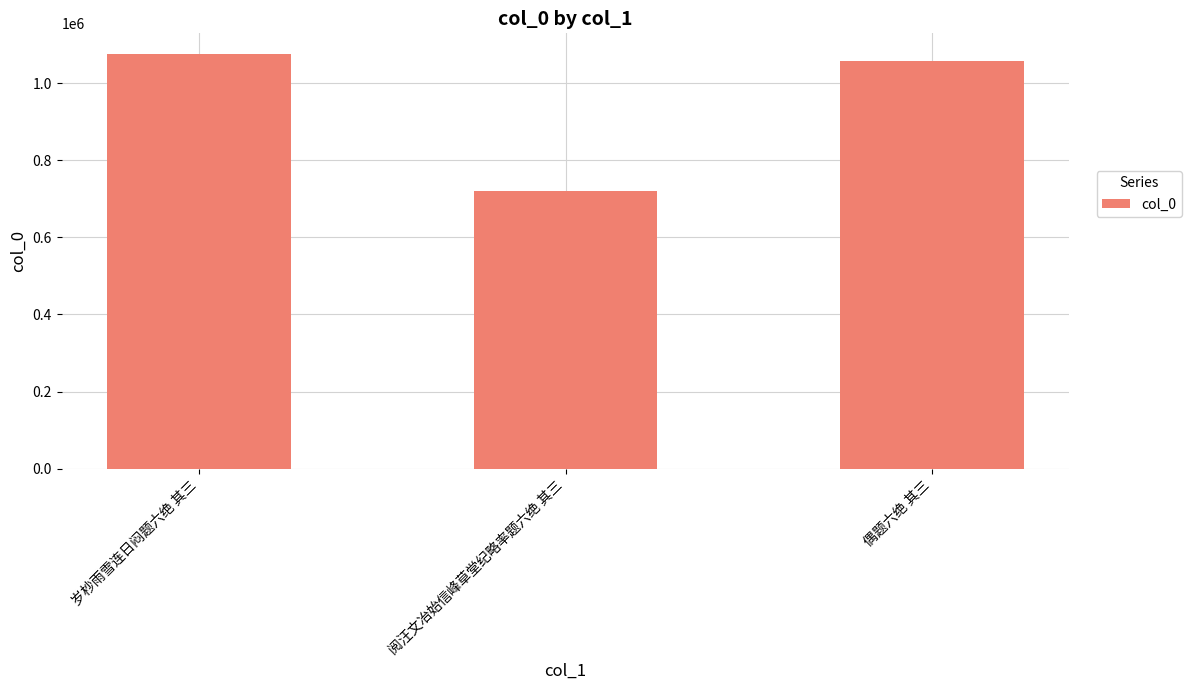

Approximately how many times larger is the value at 岁杪雨雪连日闷题六绝 其三 compared to 阅汪文冶始信峰草堂纪略率题六绝 其三?

1.5